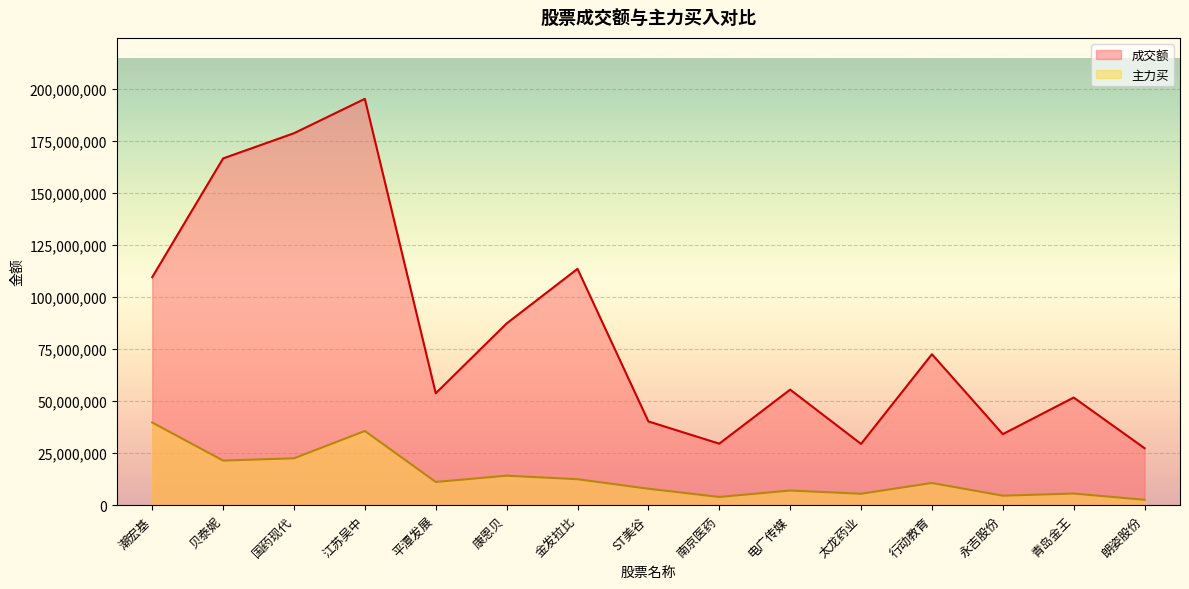

Is it true that 主力买 equals 11152922 at 平潭发展?

True